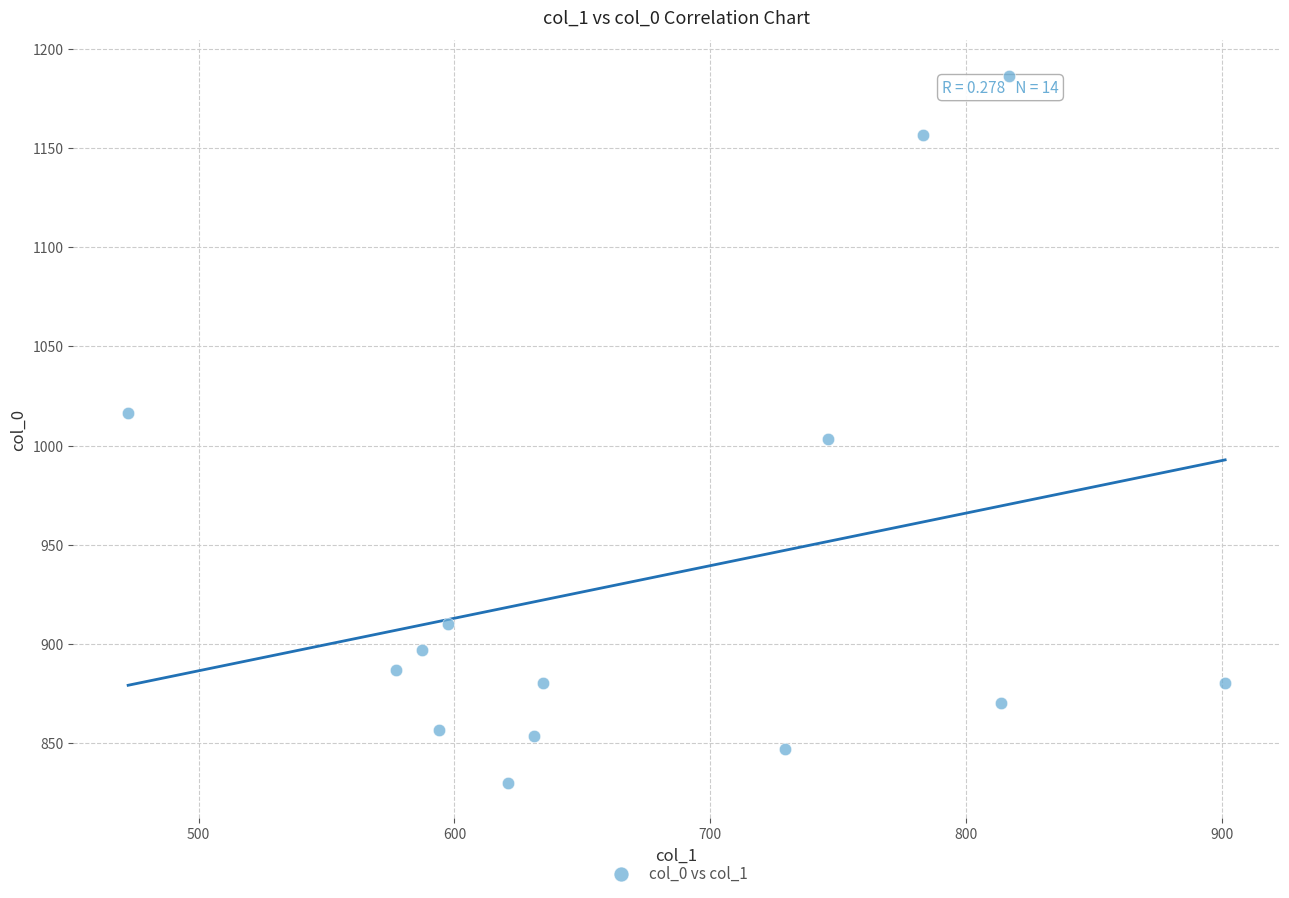

What is the range of Y values (max minus min)?

356.7